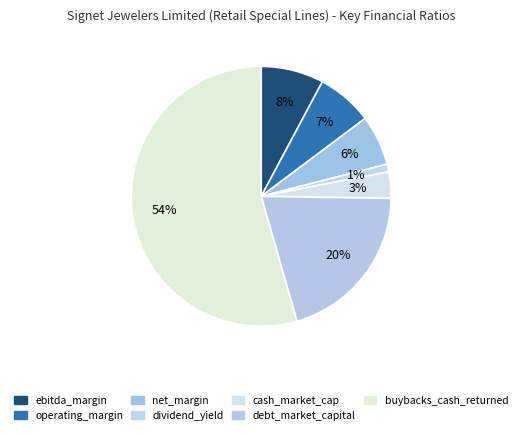

To the nearest percent, what is the combined percentage of net_margin and operating_margin?

13%